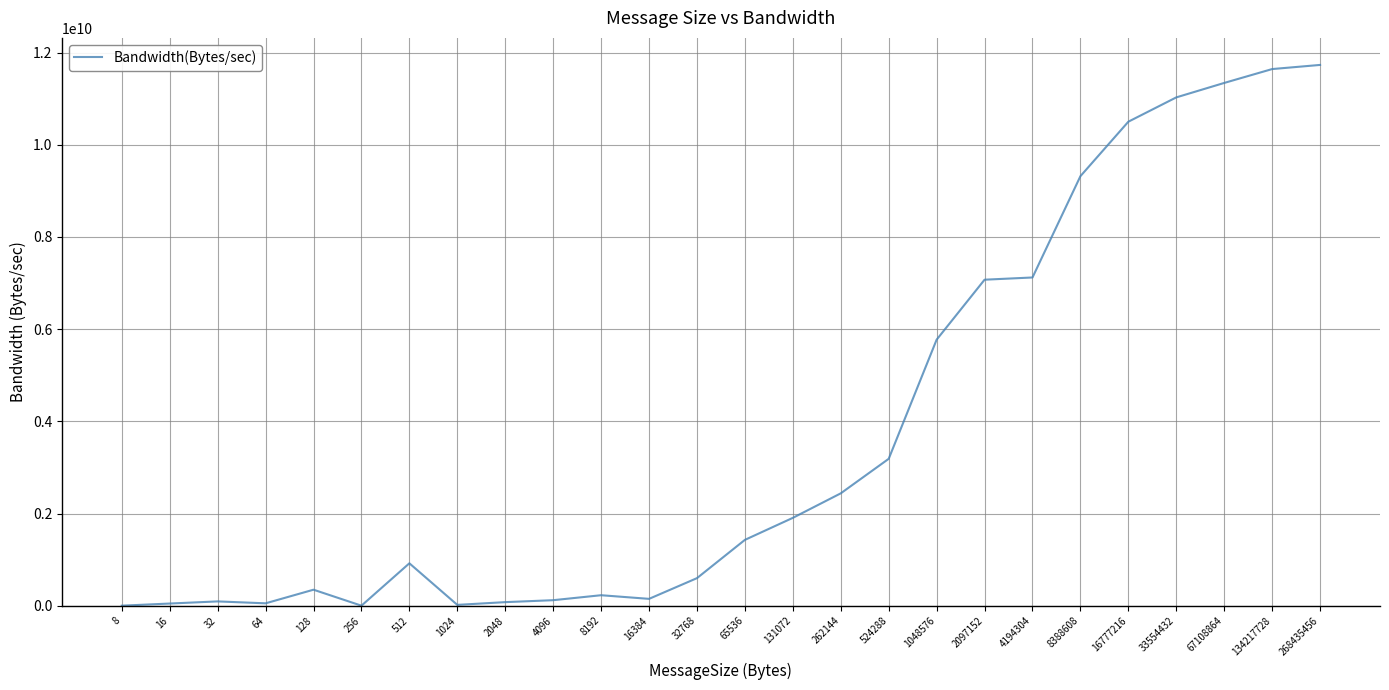

What is the difference between the maximum and minimum values?

11732072616.9